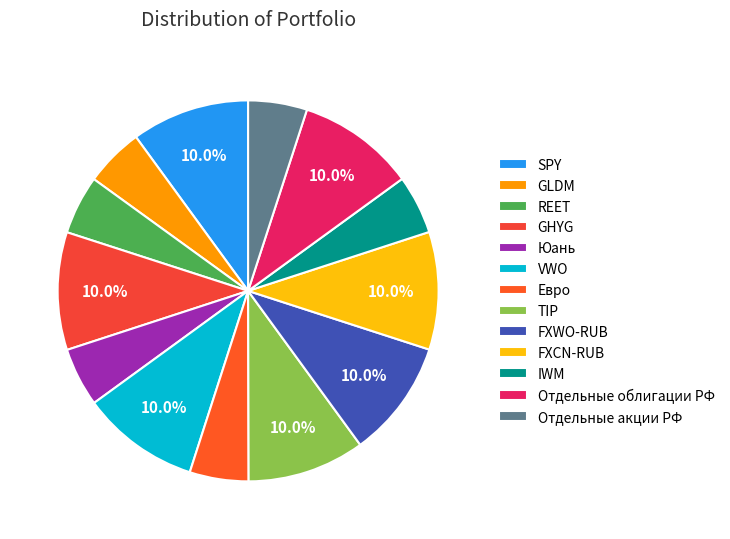

Does any single category account for the majority?

No